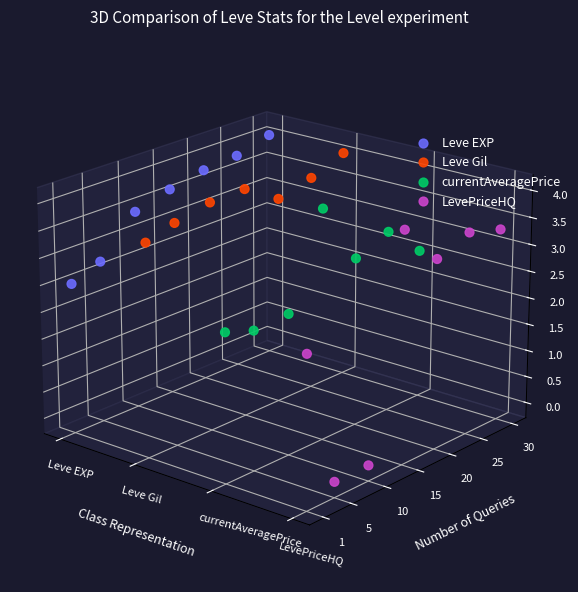

Which series has the widest spread of Y values?

LevePriceHQ